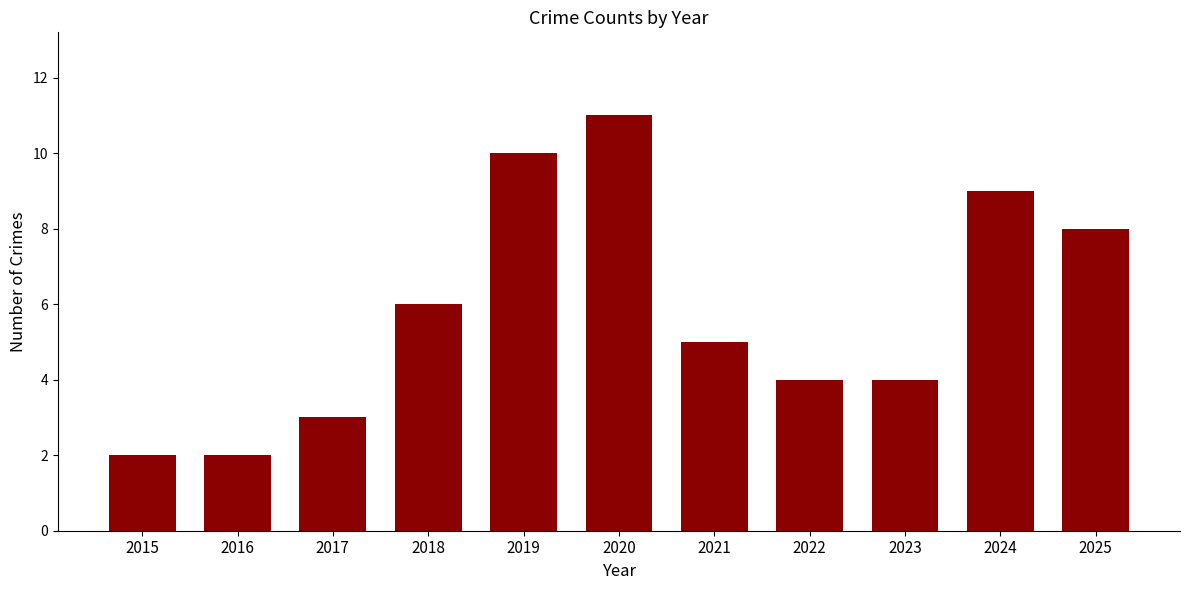

What is the value of the 9th bar from the left?

4